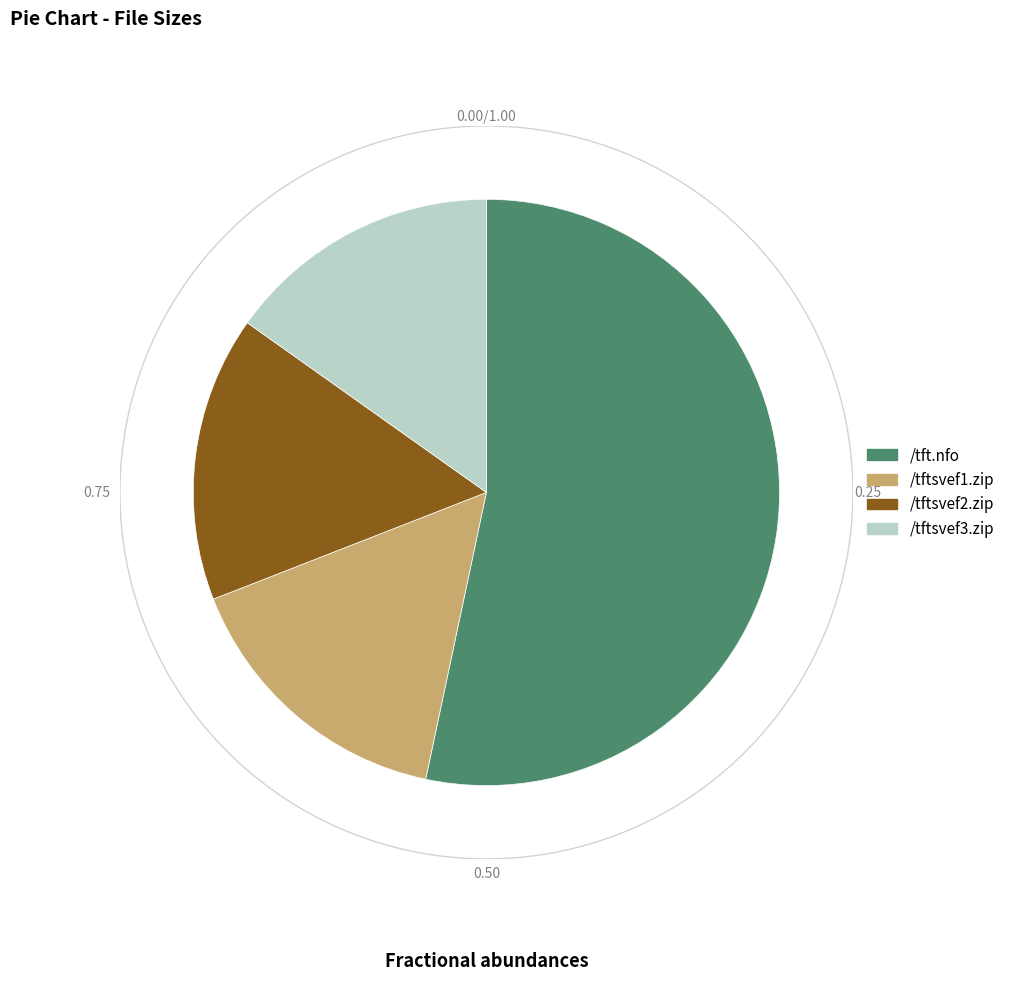

To the nearest percent, what is the difference between the /tft.nfo and /tftsvef1.zip slice percentages?

38%